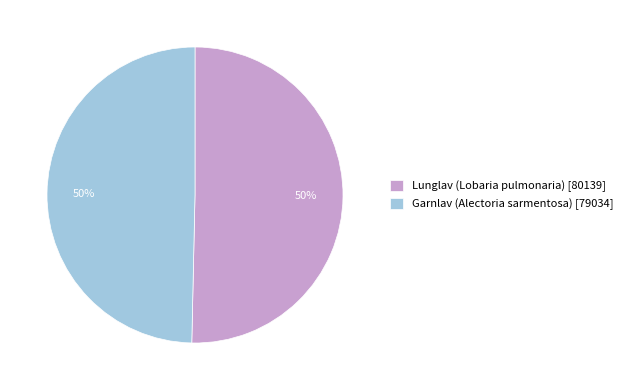

Approximately how many times larger is the value at Garnlav (Alectoria sarmentosa) [79034] compared to Lunglav (Lobaria pulmonaria) [80139]?

1.0